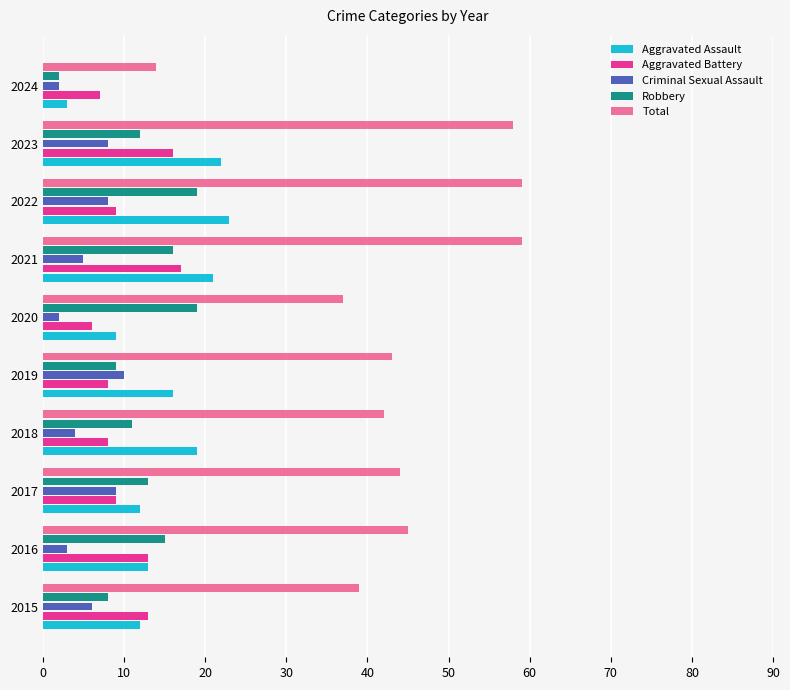

What is the minimum value for Robbery?

2